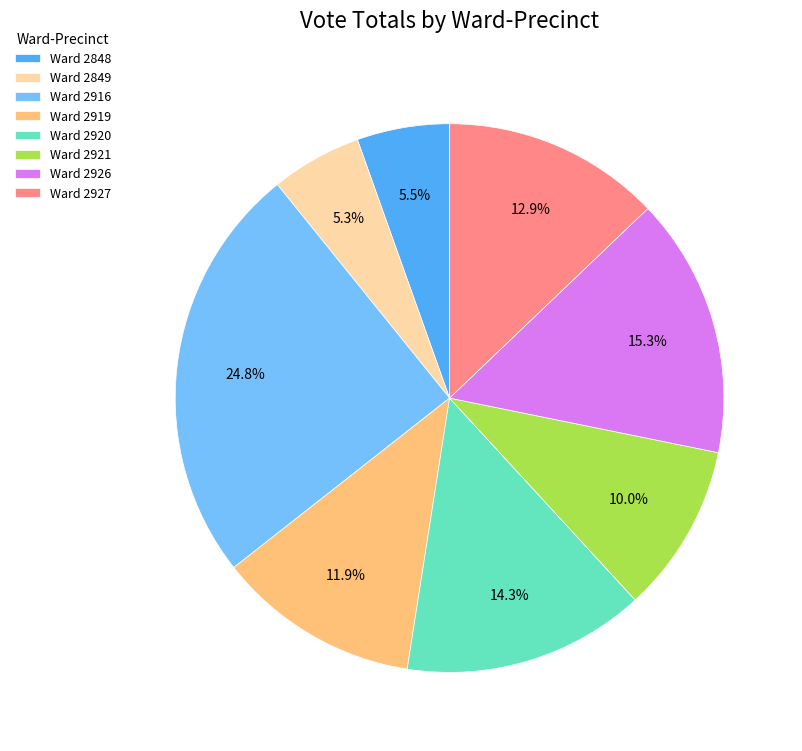

Does Ward 2926 represent more than half of the total?

No